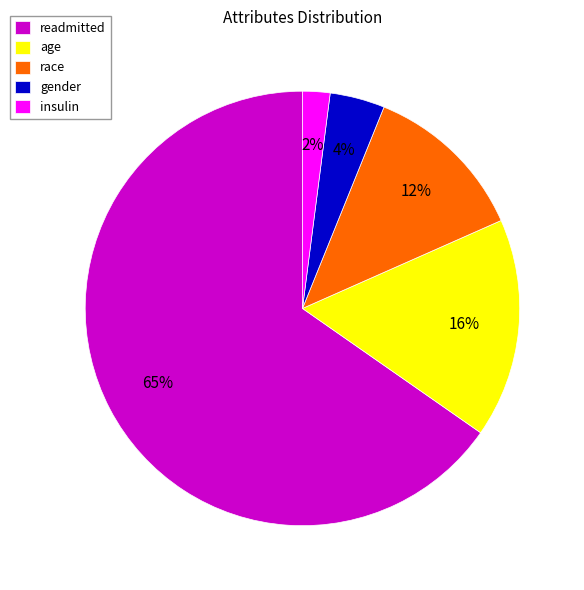

Is it true that gender is 4% of the pie?

True